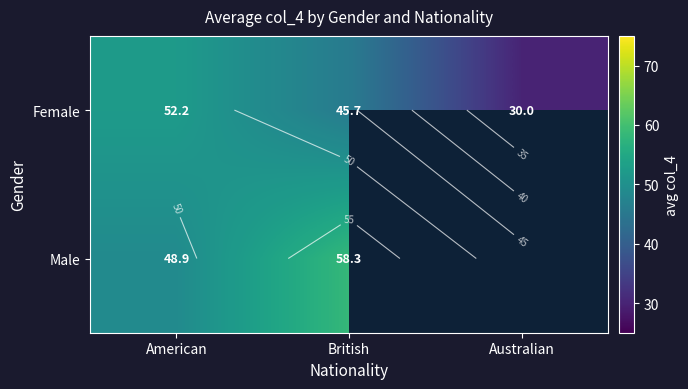

List the series in order of their peak value, lowest first.

Female, Male